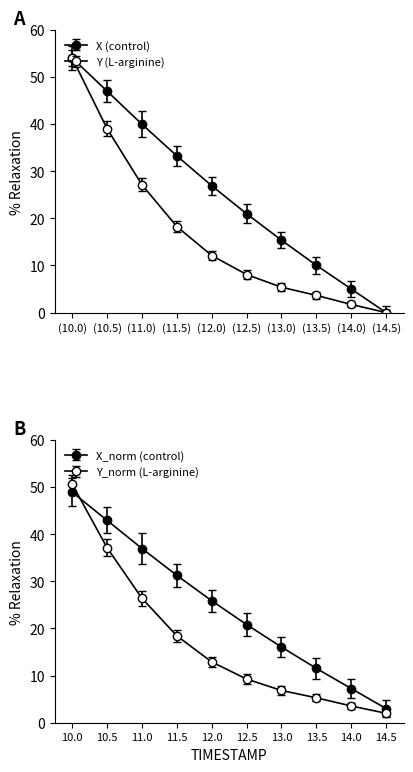

How many times do Y and X cross each other?

1